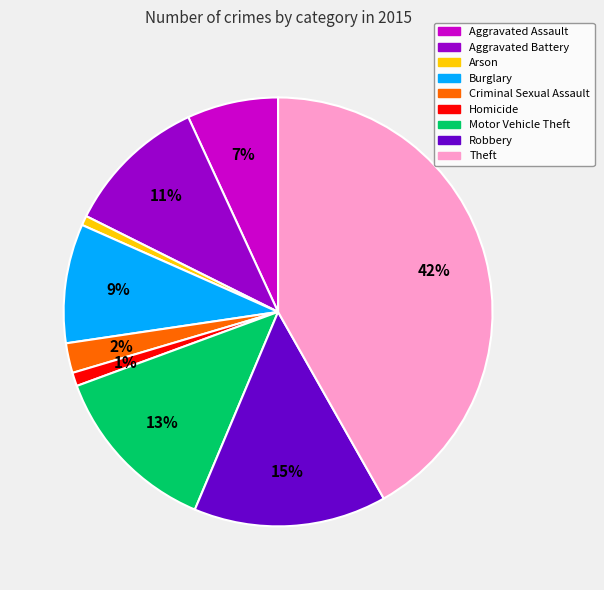

To the nearest percent, what portion does Arson represent?

1%